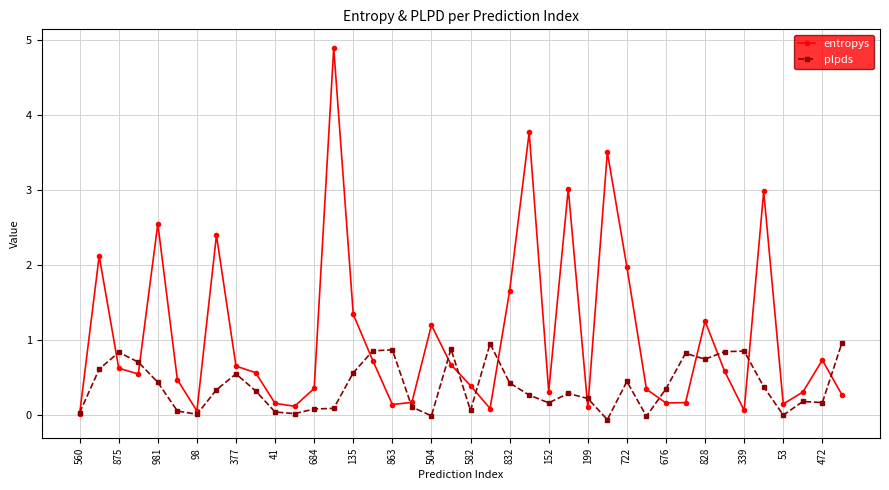

What is the difference between the maximum and minimum values in the entropys series?

4.9